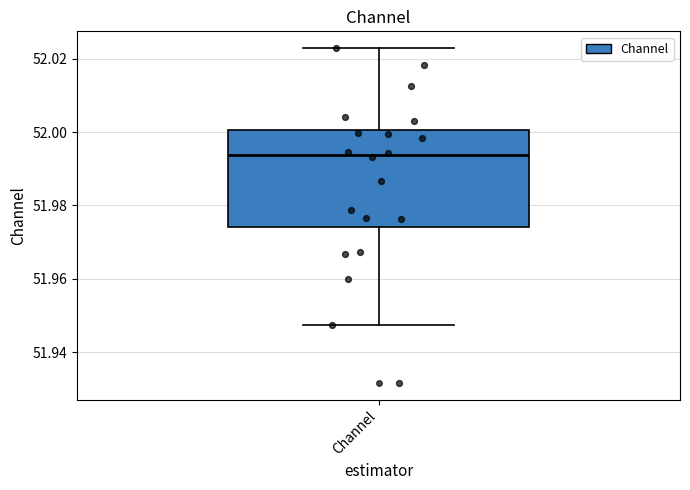

Read this box plot against the y-axis: the position of the median line, the range covered by the box, and the ends of both whiskers. The values are not printed on the chart, so give them approximately, as read against the axis.

median 51.994, box 51.974 to 52.000, whiskers 51.948 to 52.022